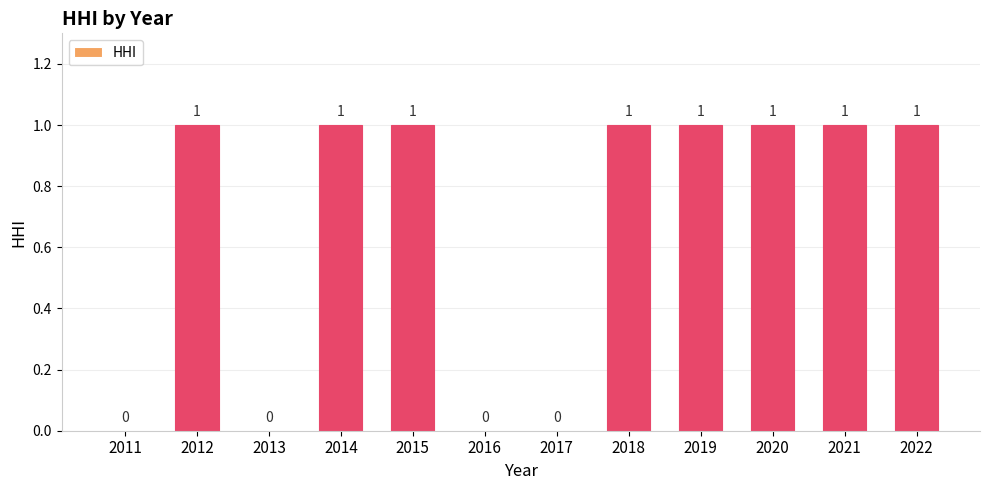

Between 2014 and 2017, which is larger?

2014